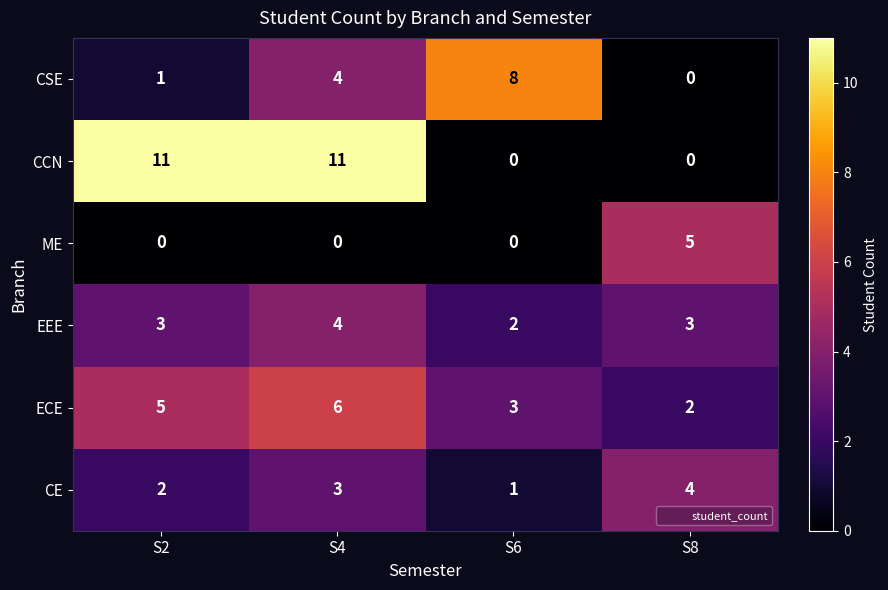

Count the CSE values in the range 1 to 8.

3